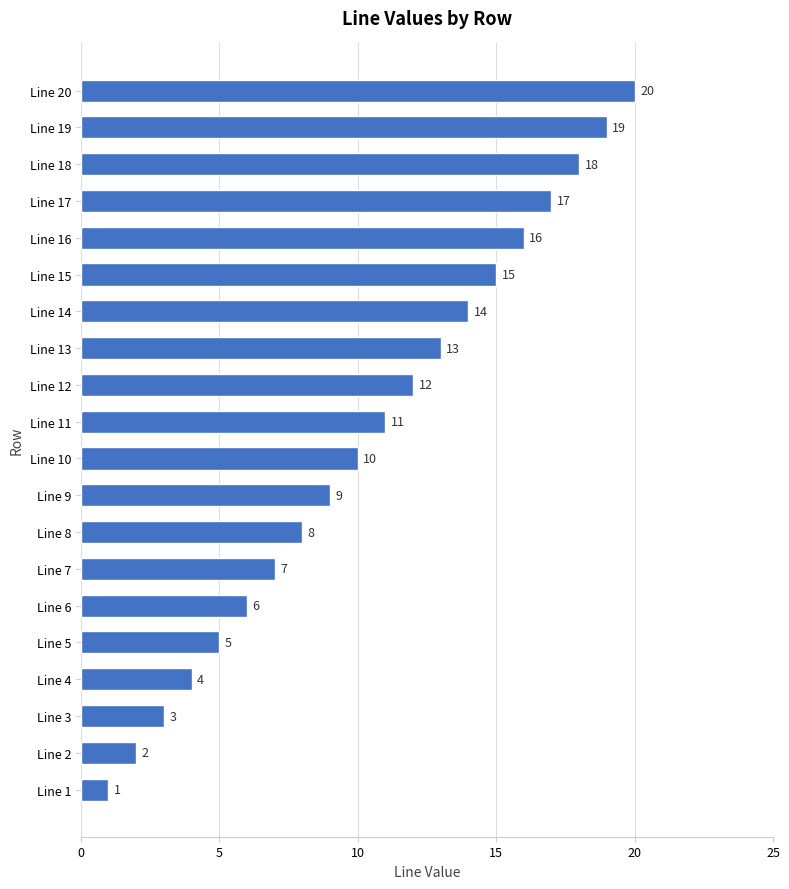

Are the bars grouped side by side (vs. stacked)?

No